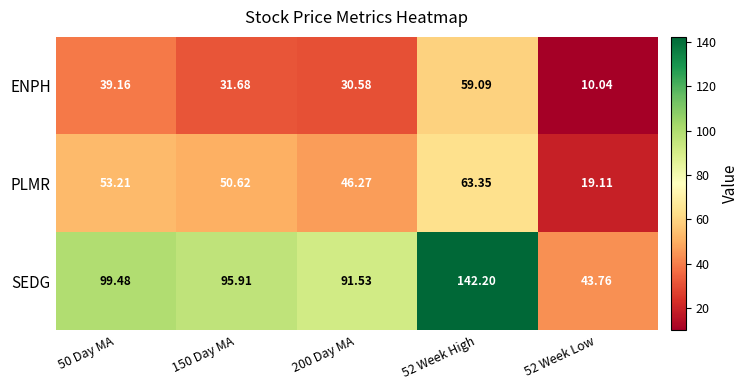

What is the total value across all series at 150 Day MA?

178.2